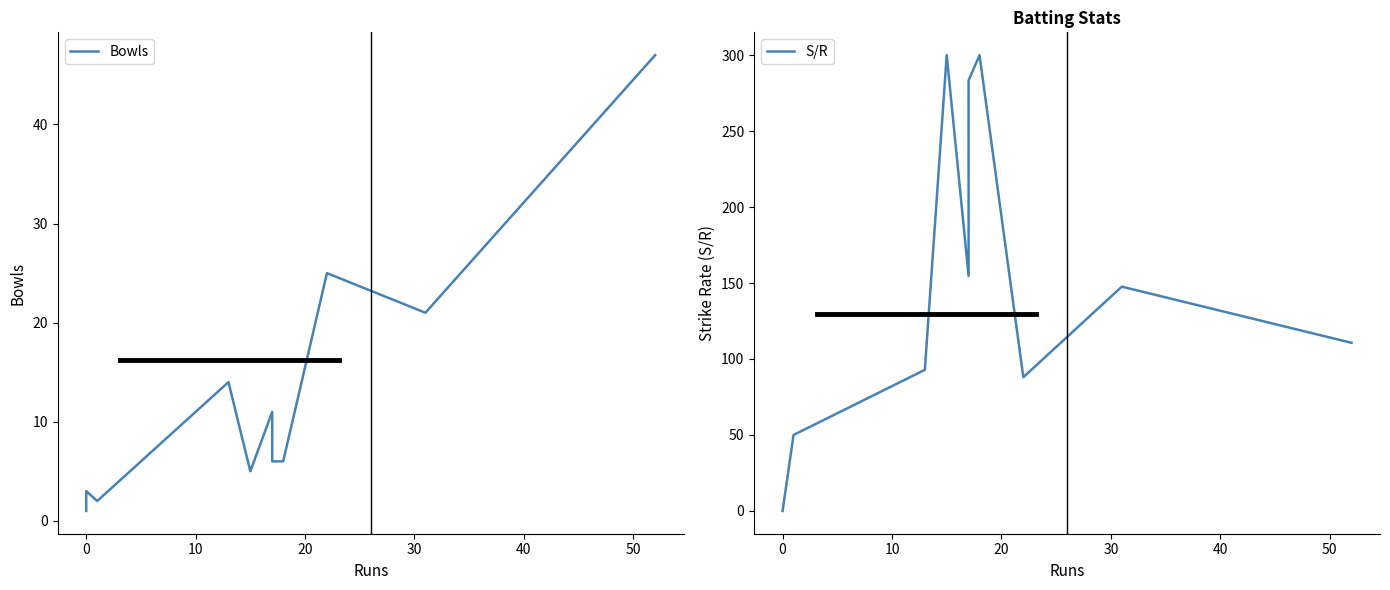

What is the highest value of the Bowls series?

47.0